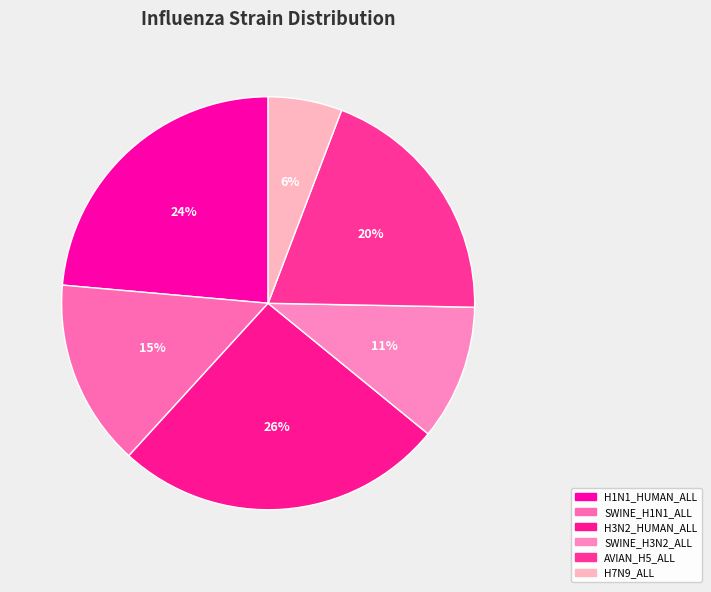

How many segments does this pie chart have?

6